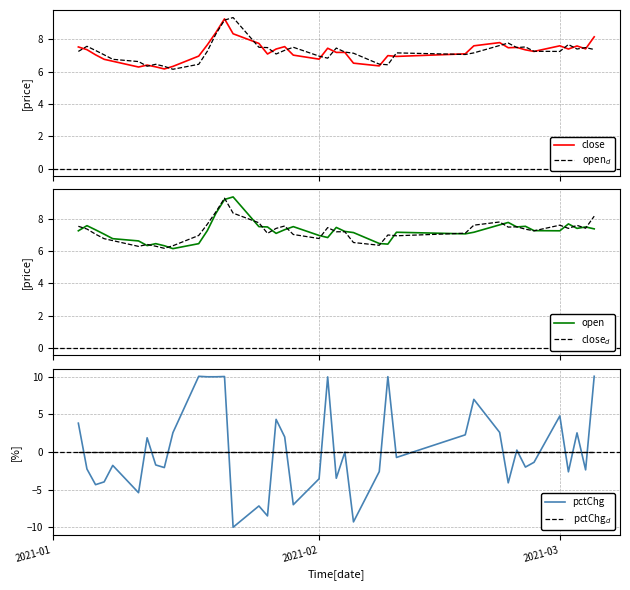

What is the highest value of the close series?

9.3